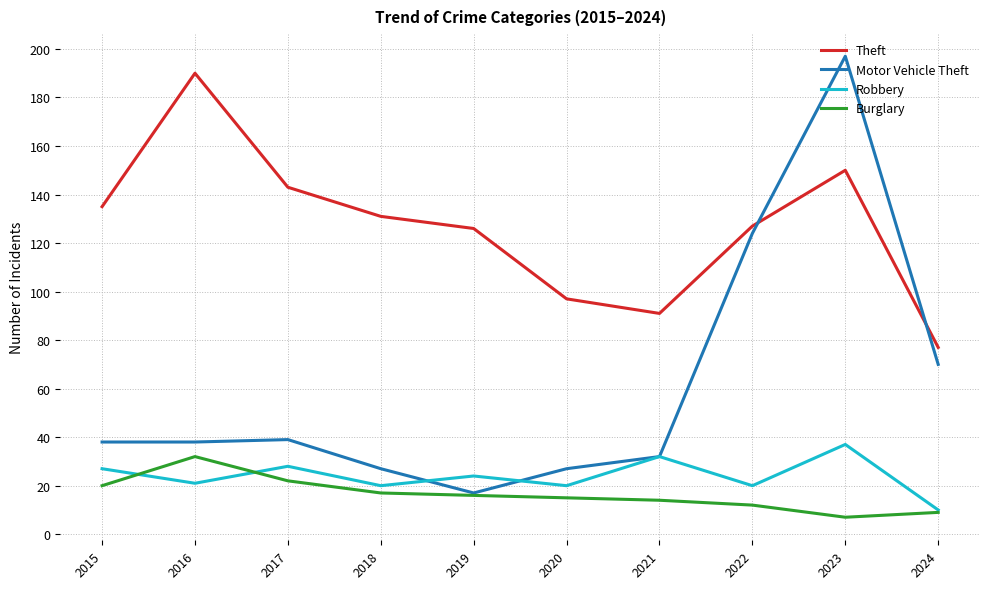

Where is Motor Vehicle Theft nearest to the value 107?

2022